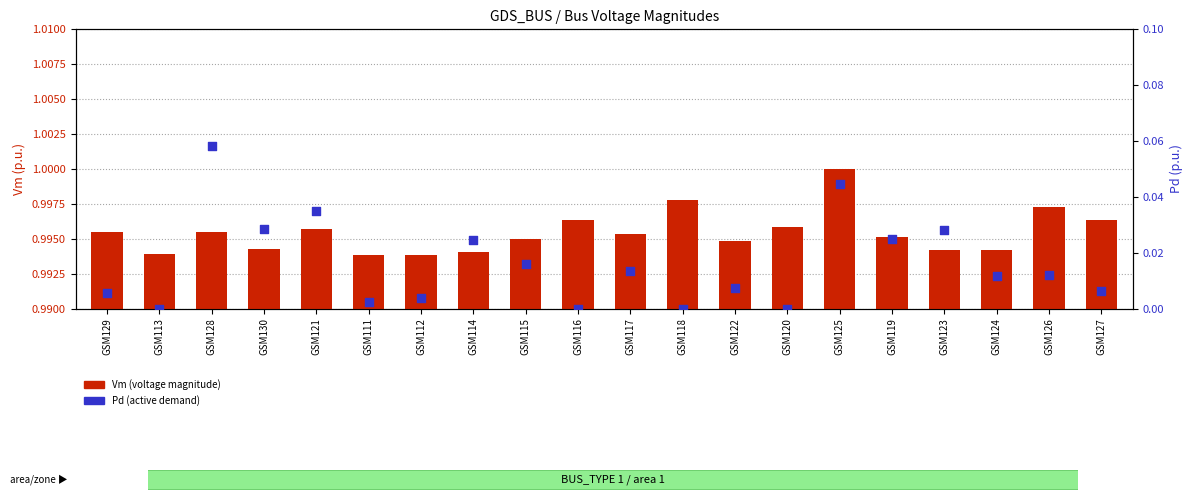

At how many categories does at least one series exceed 0?

20